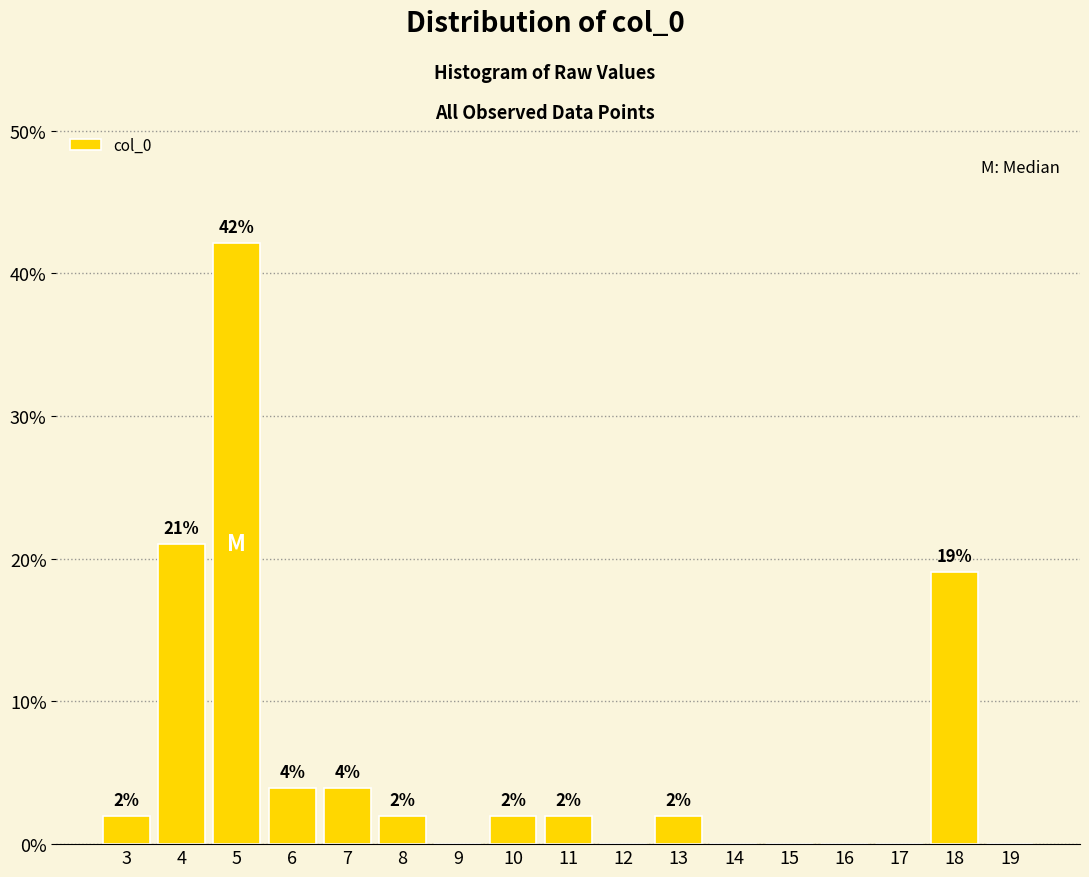

At which label does the data first exceed 1?

3